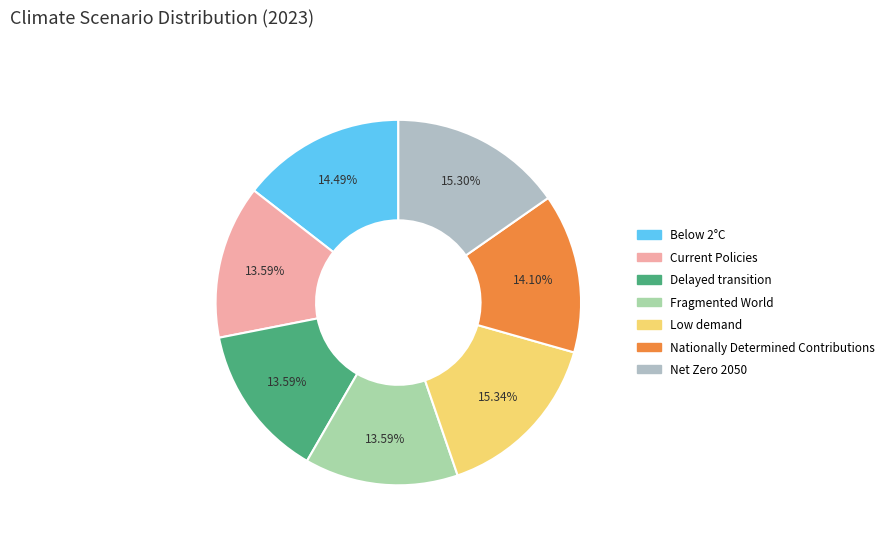

What percentage is the Delayed transition slice, to the nearest percent?

14%